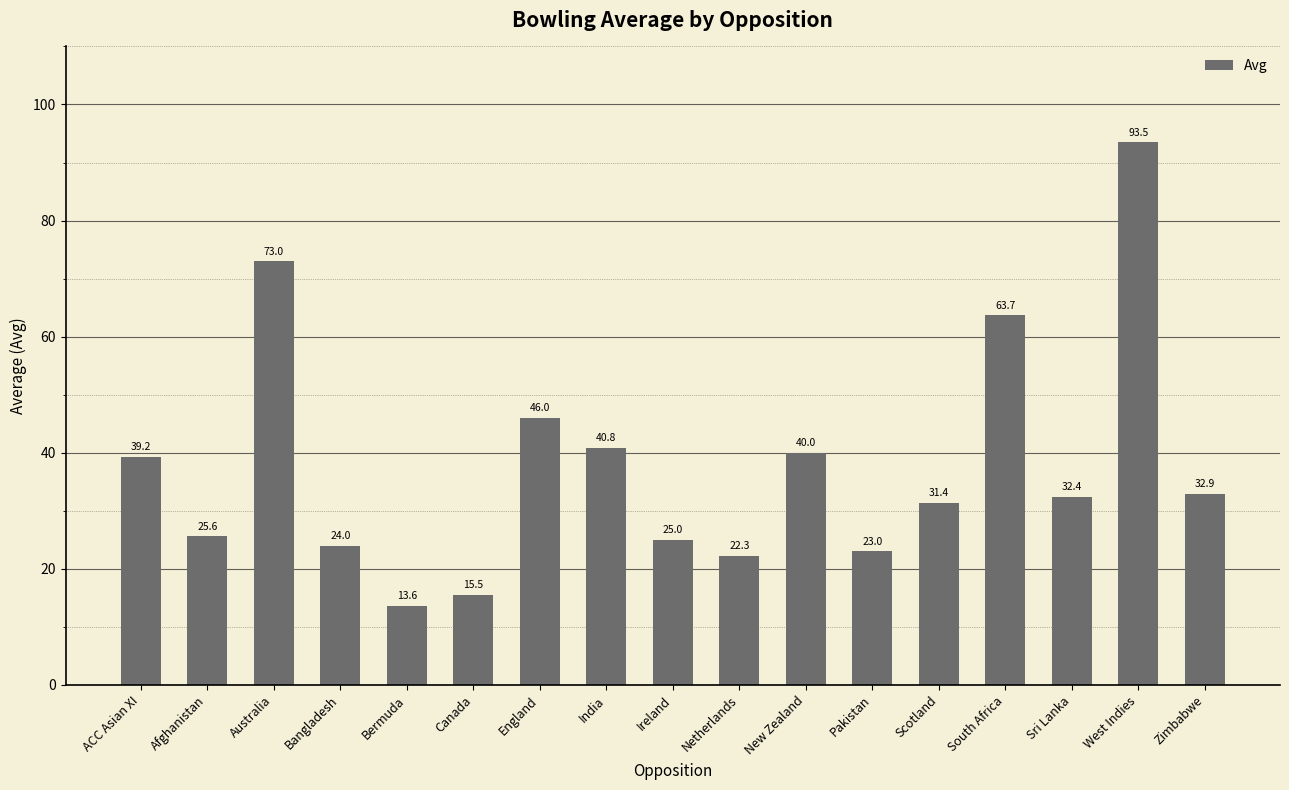

What position from the right is South Africa?

4